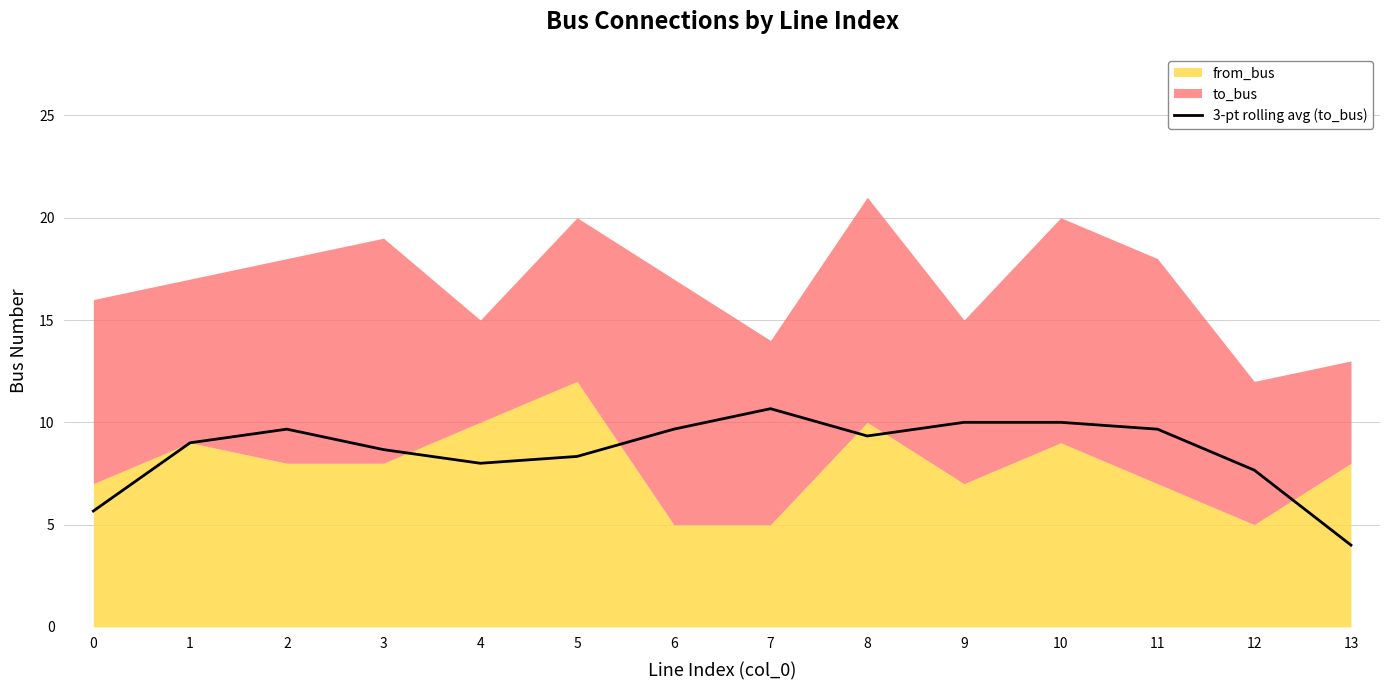

Which label corresponds to the smallest value in the chart?

13